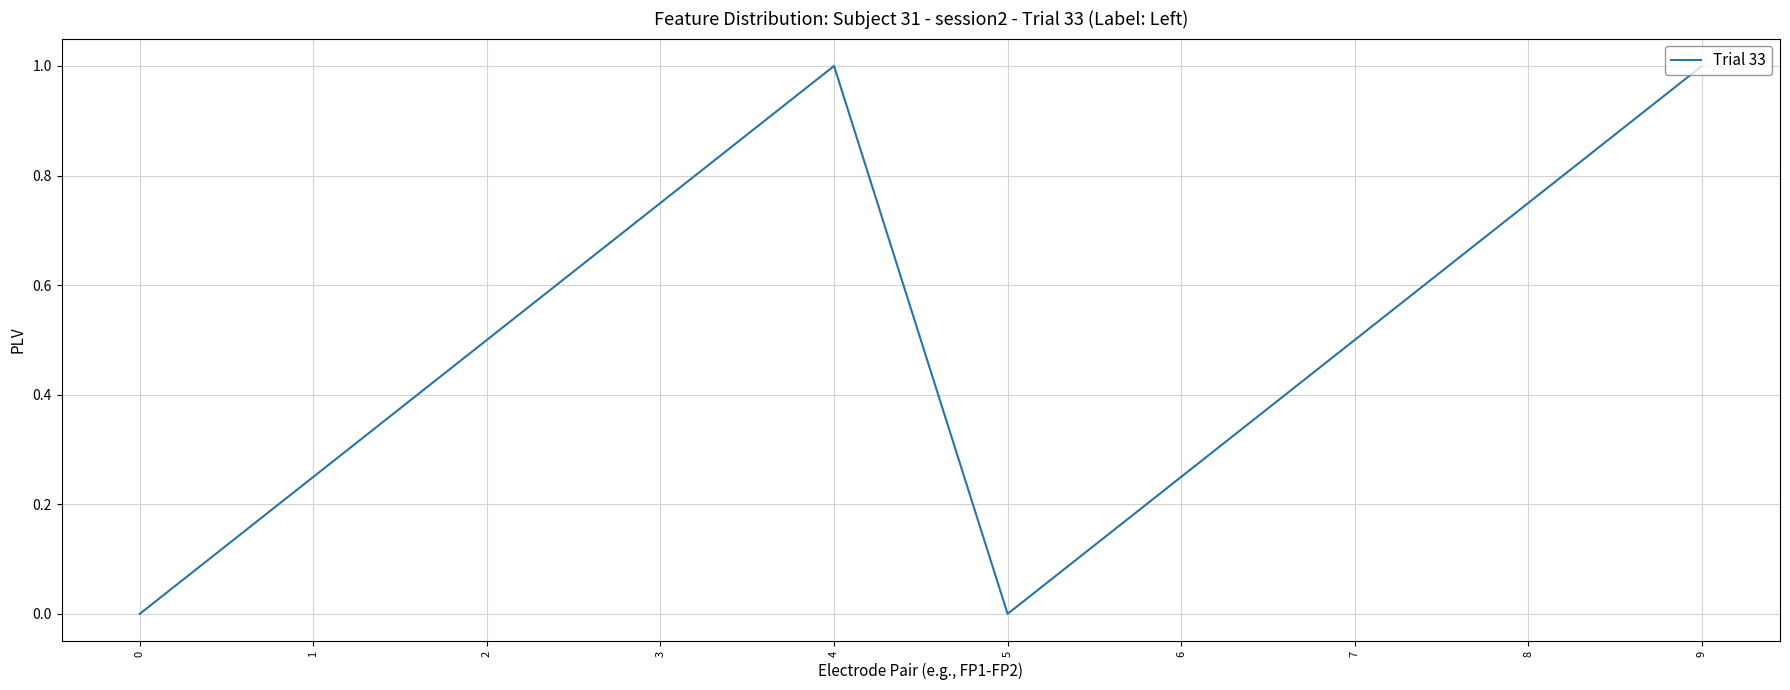

How many values are between 0 and 1?

10